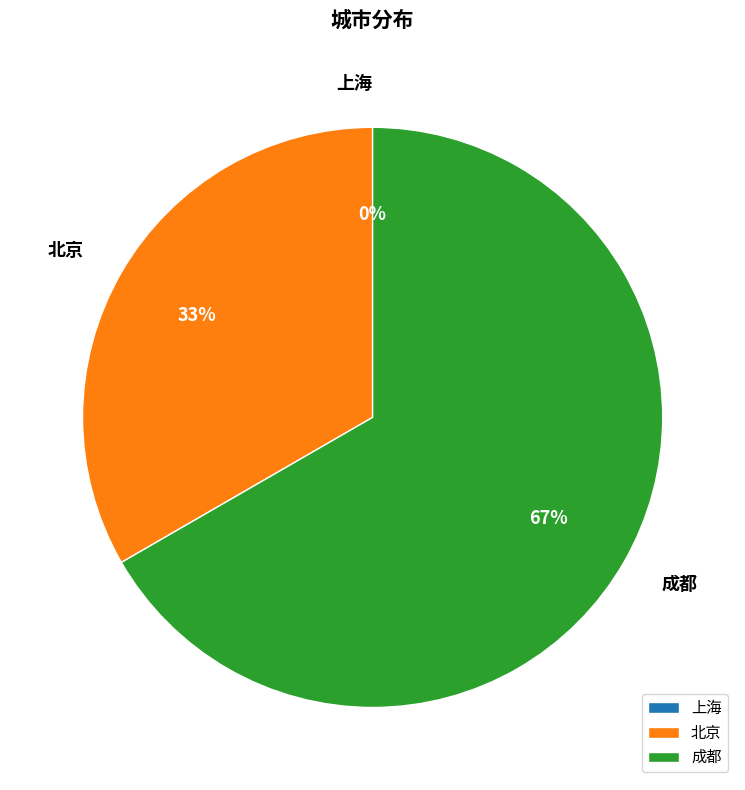

To the nearest percent, what is the difference between the largest and smallest slice percentages?

67%